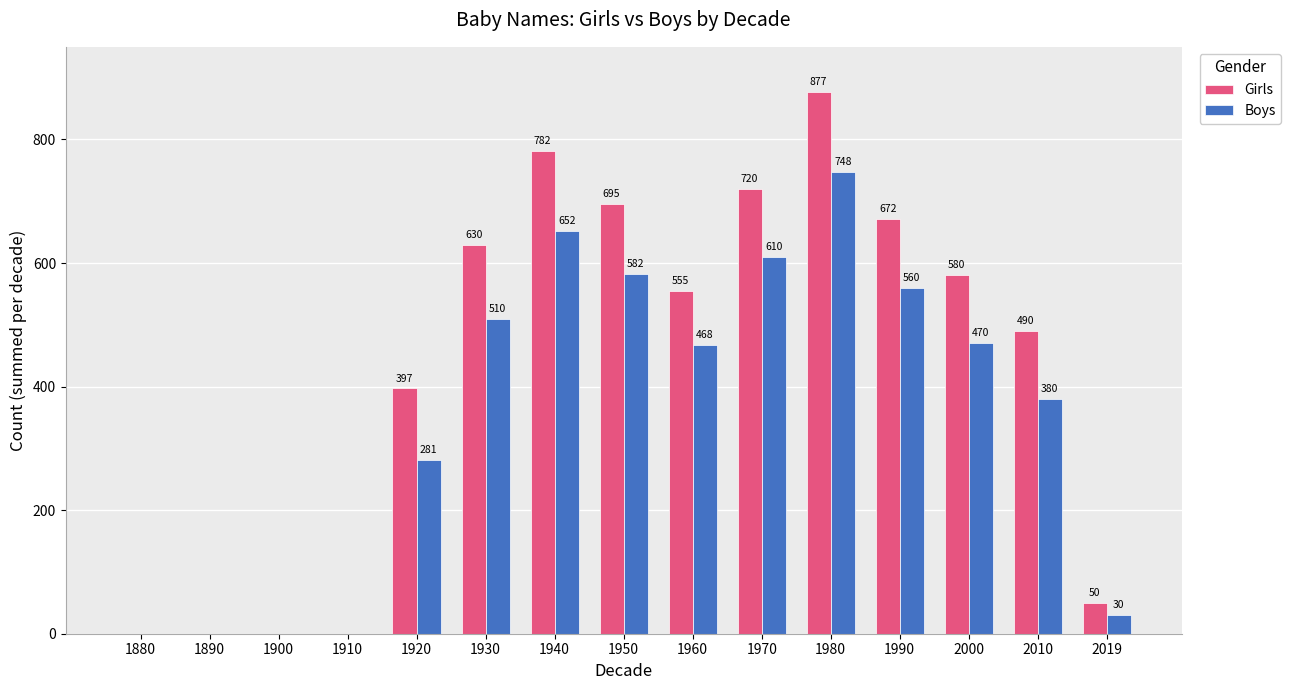

What is the total value across all series at 2000?

1050